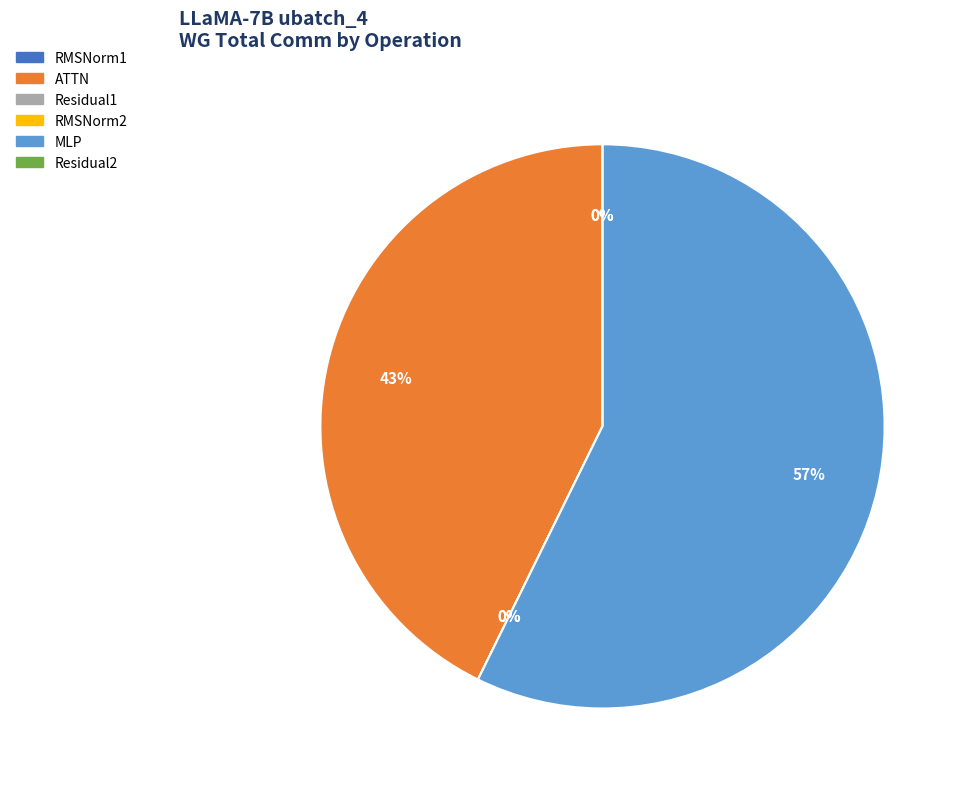

Is MLP the majority of the pie?

Yes